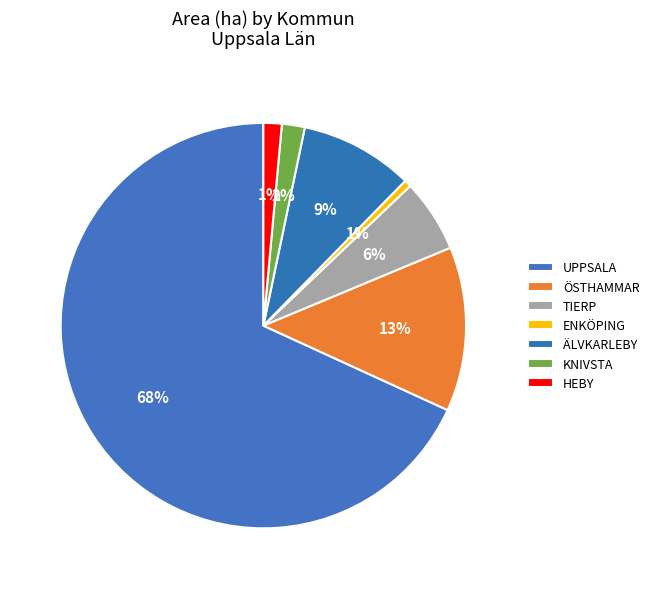

To the nearest percent, what is the difference between the largest and smallest slice percentages?

68%